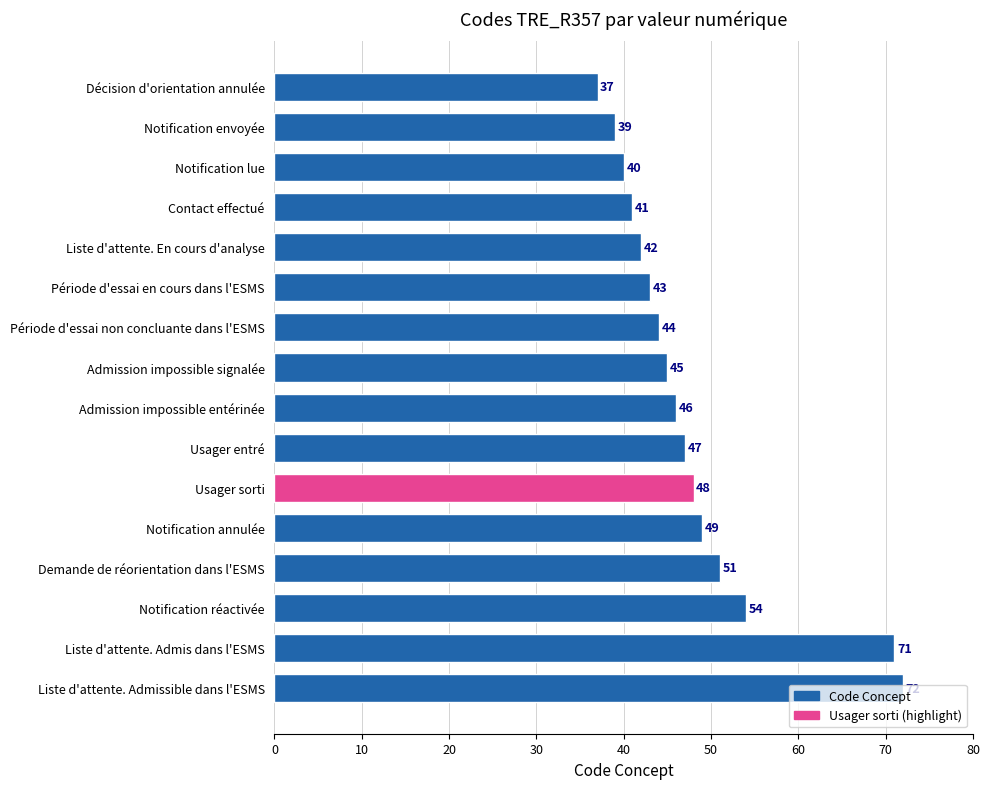

What is the difference between the maximum and minimum values?

35